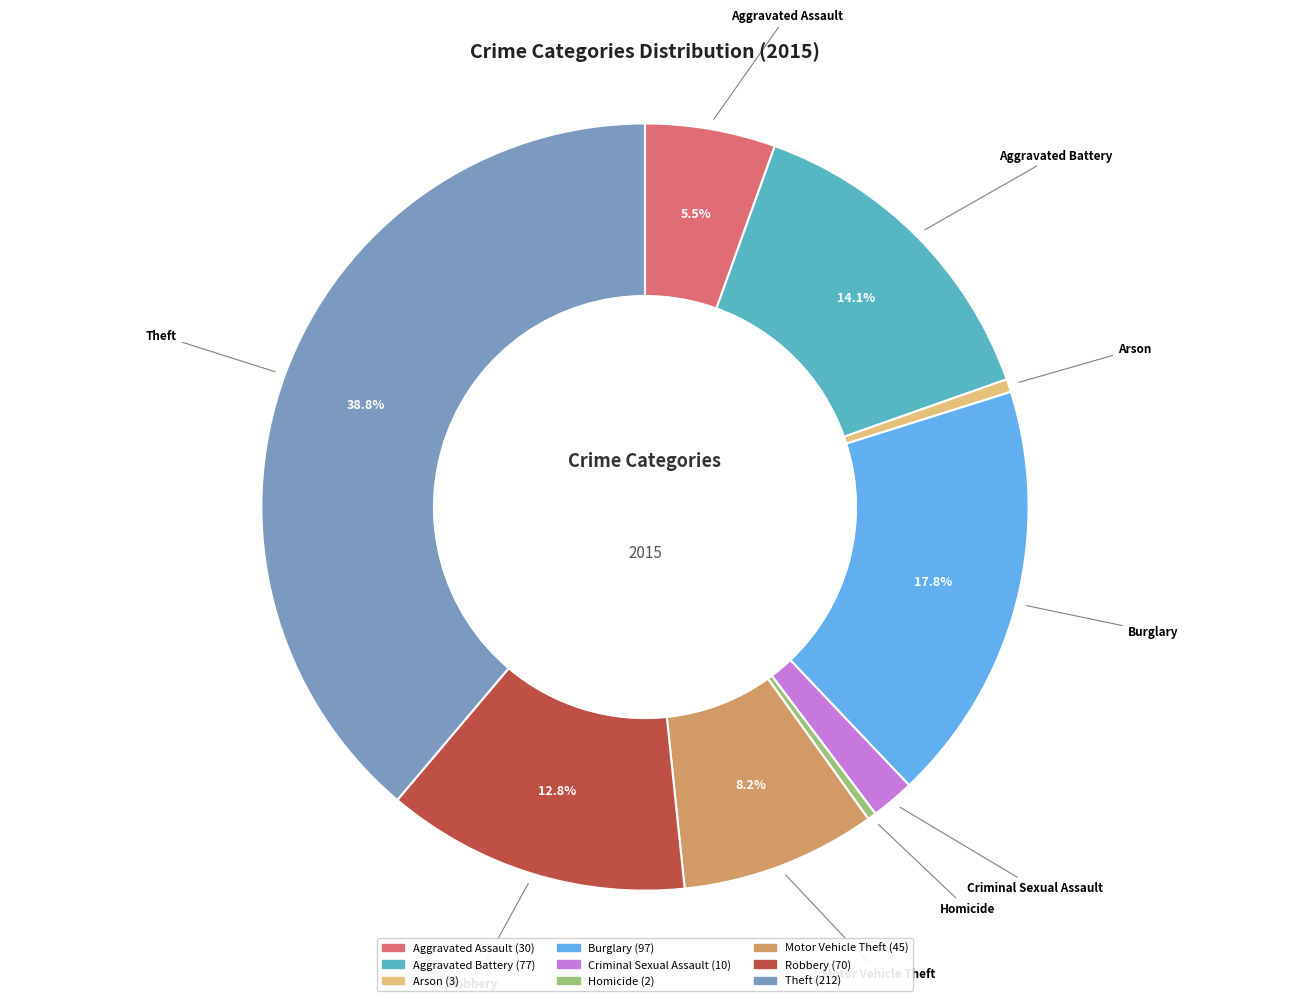

To the nearest percent, what is the combined percentage of Robbery and Arson?

13%